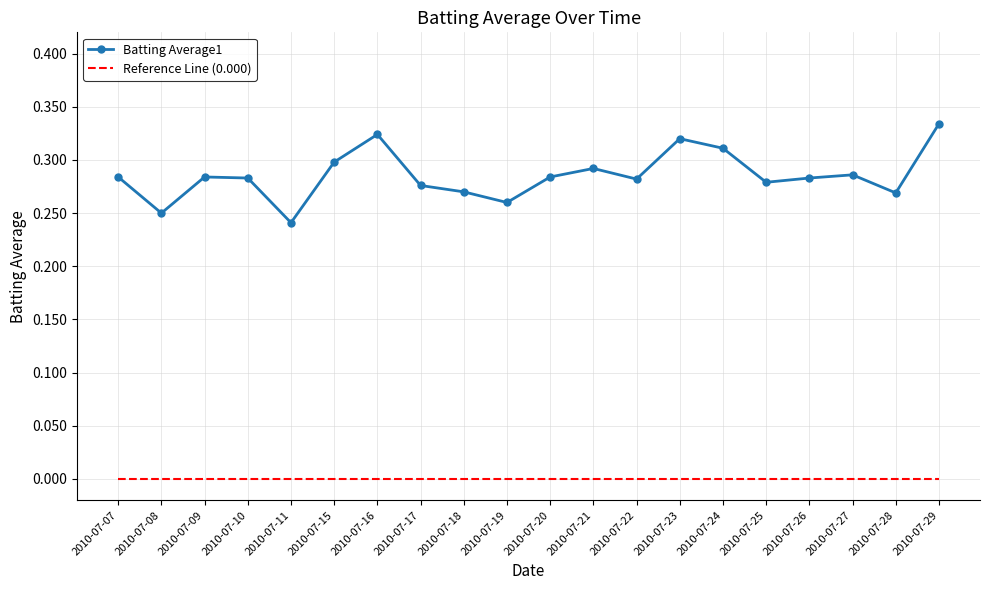

True or false: Reference Line (0.000) and Batting Average1 cross at least once.

False